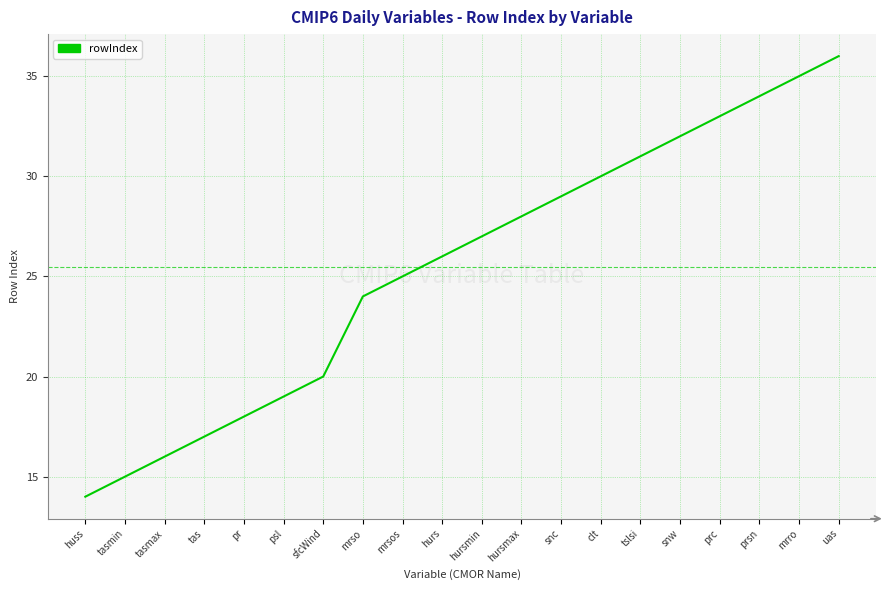

How many categories are shown in the chart?

20